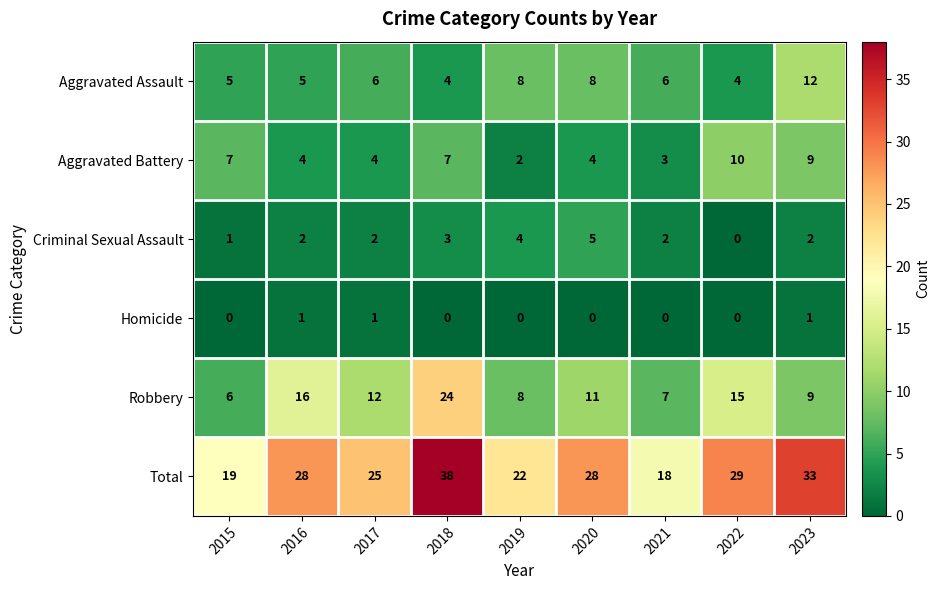

Where does the Aggravated Battery series first go above 4?

2015